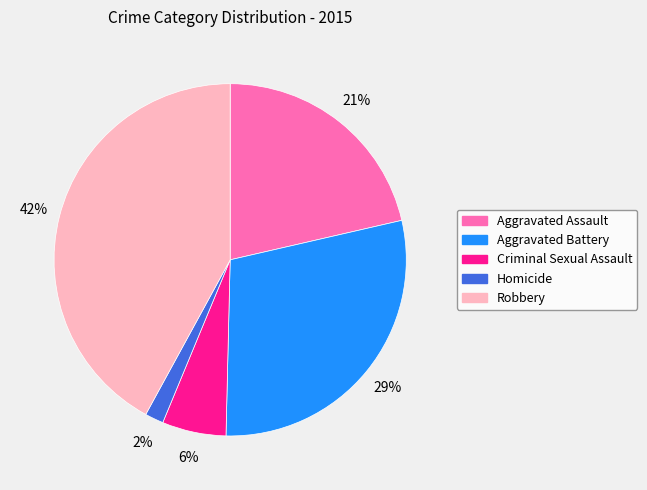

What is the largest slice in the pie chart?

Robbery